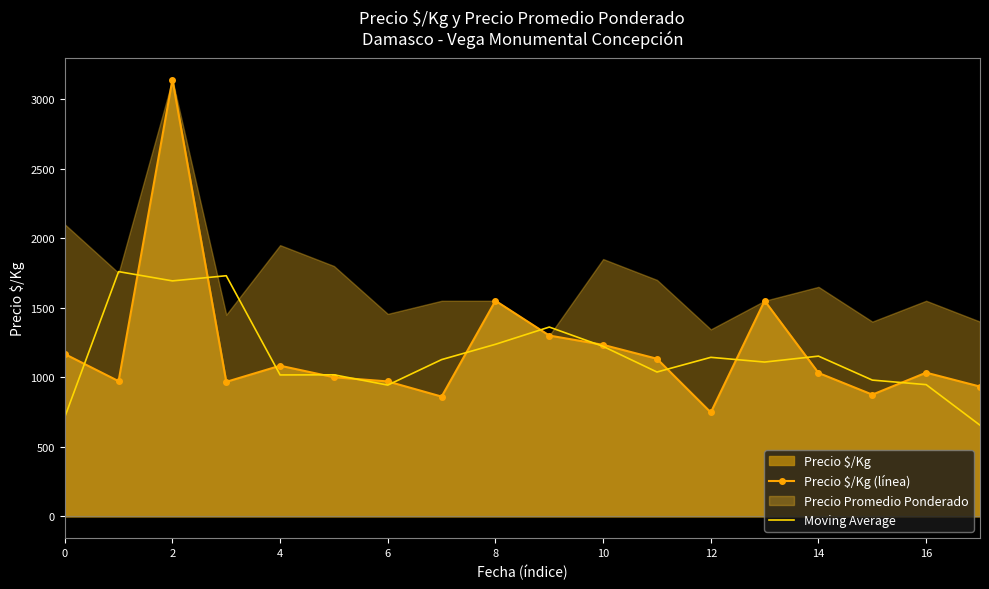

What is the sum of all Precio $/Kg (línea) values?

21545.0